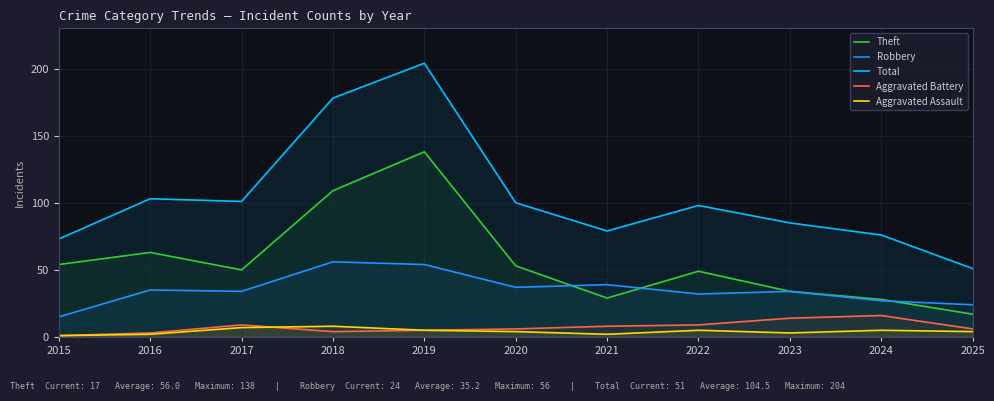

How many data points does each series have?

11